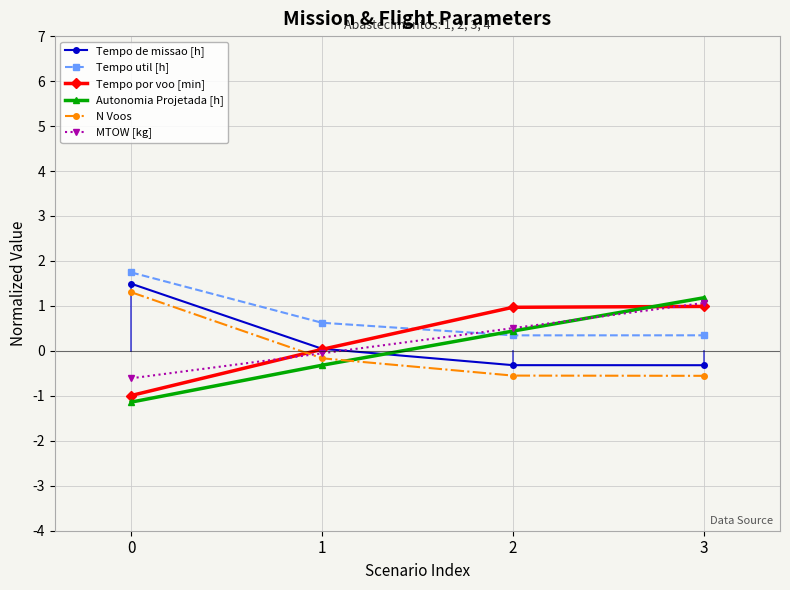

At which category is the sum across all series the highest?

3